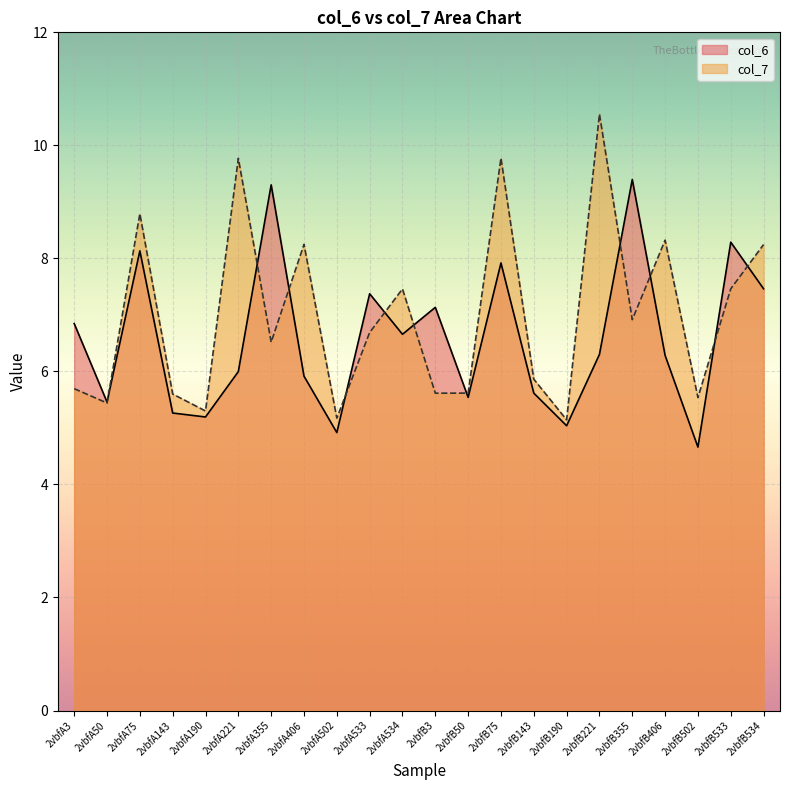

At how many categories does at least one series exceed 5?

22